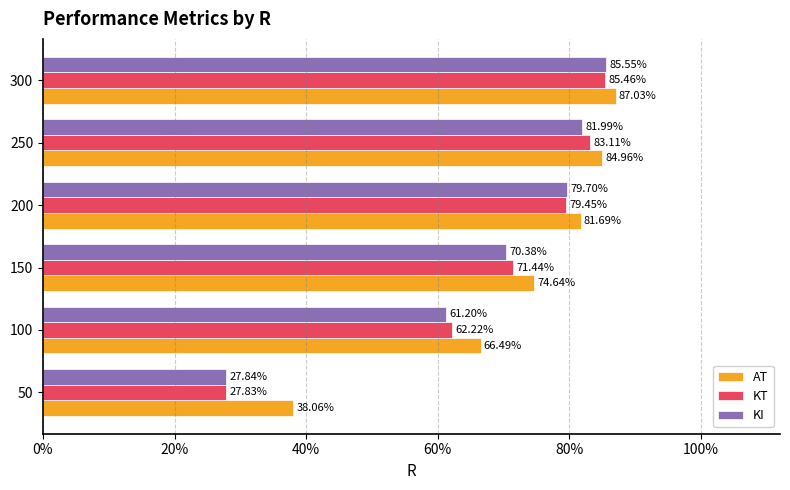

What are all the series names shown in the legend?

AT, KT, KI